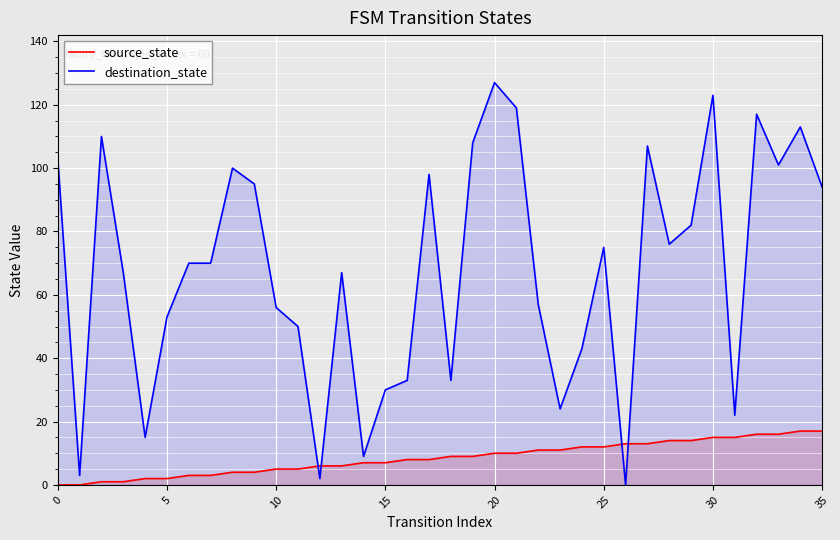

Rank the series by their average value, from lowest to highest.

source_state, destination_state